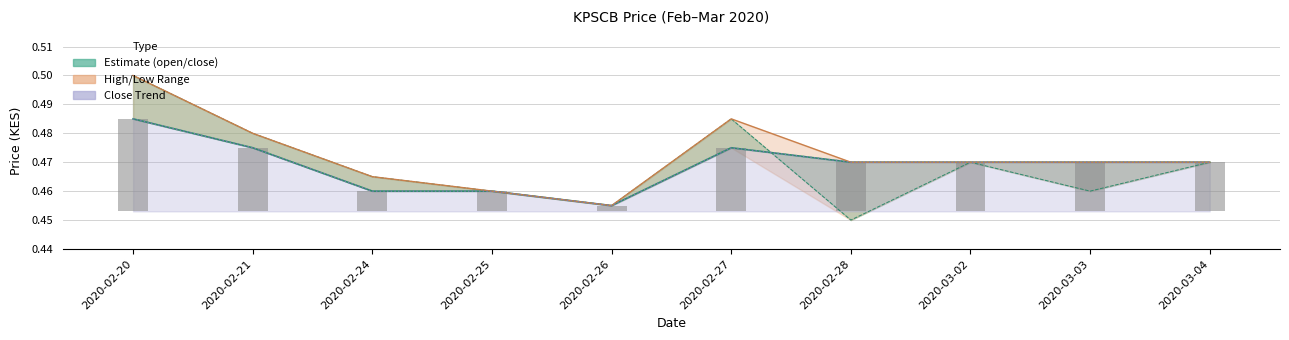

Rank the series at 2020-03-02 from highest to lowest value.

open, high, close